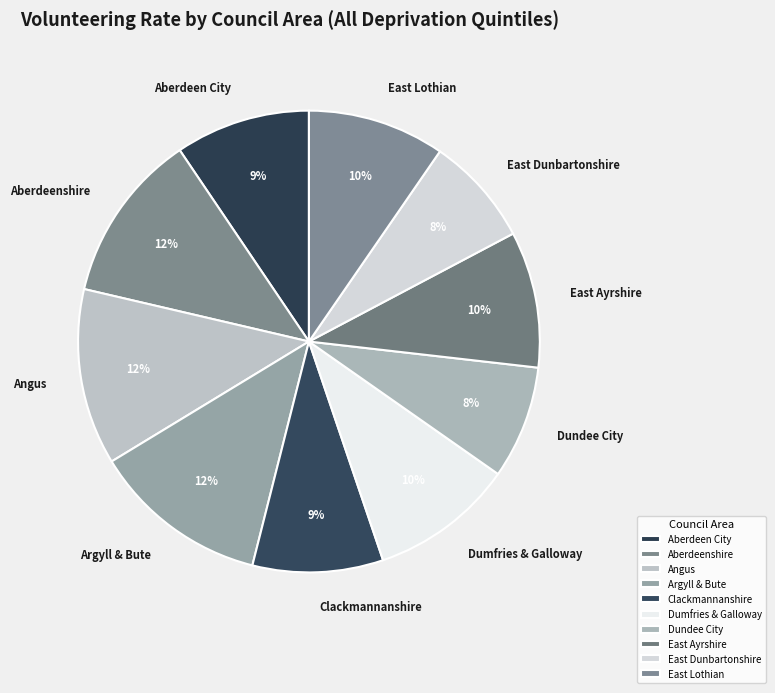

To the nearest percent, what is the combined percentage of Clackmannanshire and Dundee City?

17%